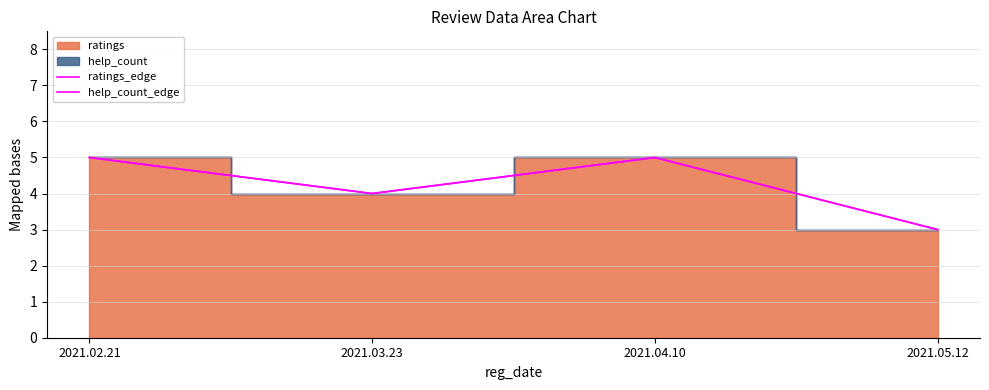

Rank the series at 2021.05.12 from highest to lowest value.

ratings_edge, help_count_edge